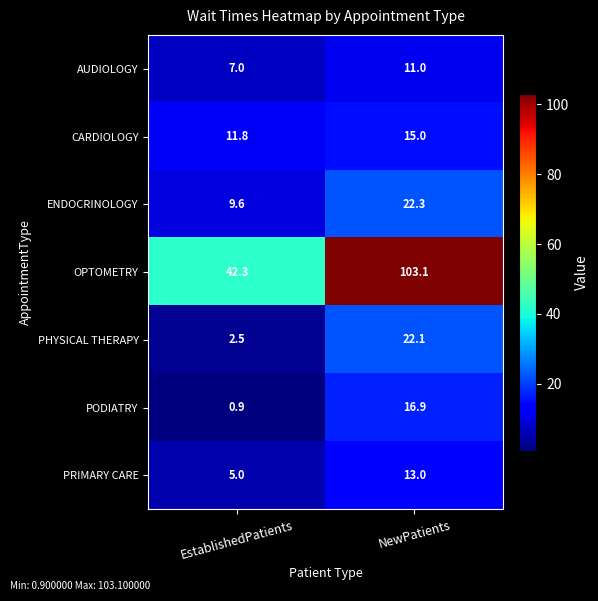

At EstablishedPatients, list the series in order from smallest to largest.

PODIATRY, PHYSICAL THERAPY, PRIMARY CARE, AUDIOLOGY, ENDOCRINOLOGY, CARDIOLOGY, OPTOMETRY